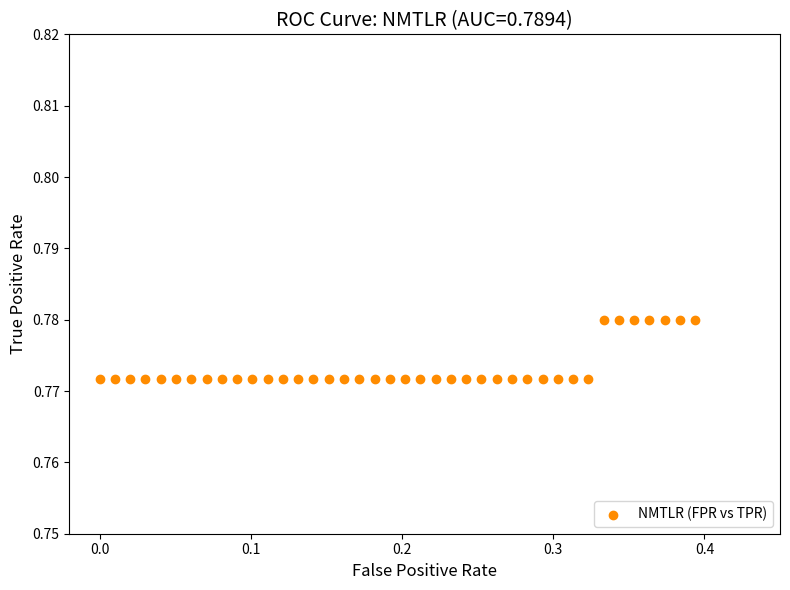

What is the range of X values (max minus min)?

0.4